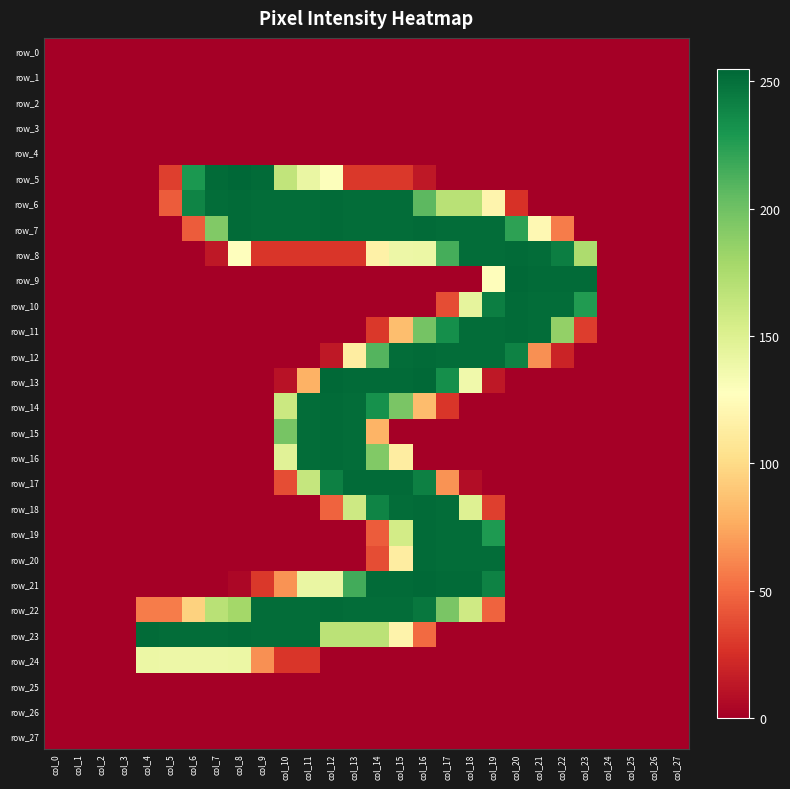

Is it true that row_10 equals 121 at col_23?

False